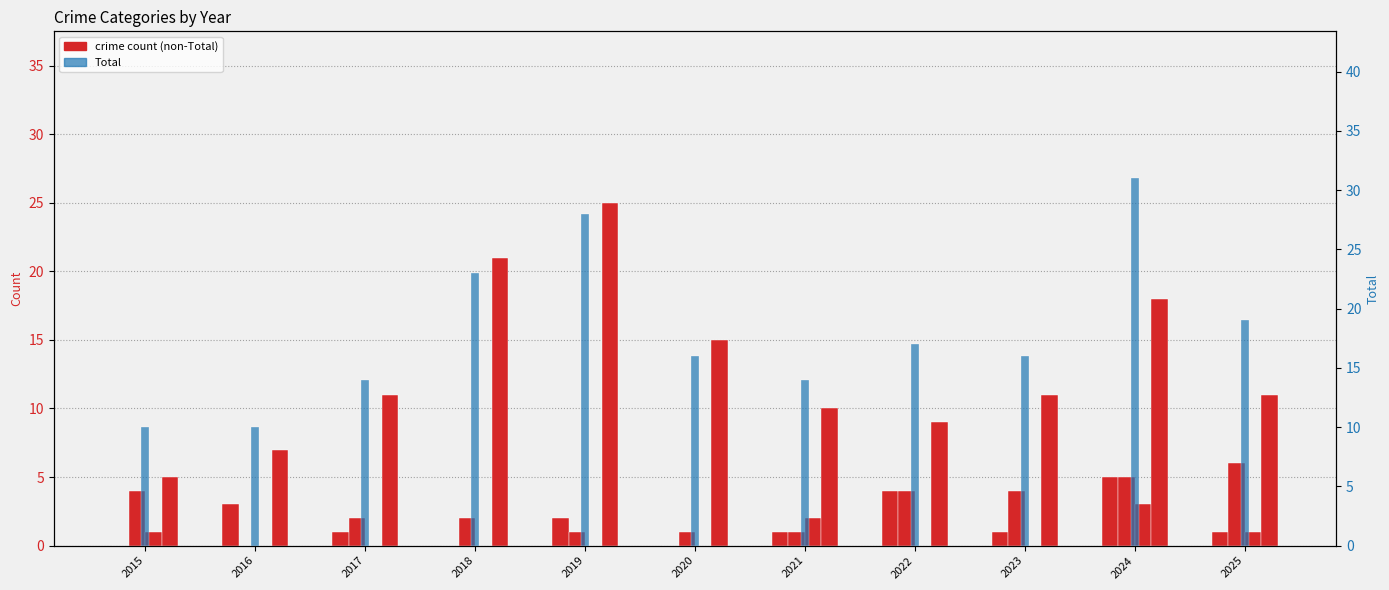

At which label does Aggravated Assault first exceed 1?

2016